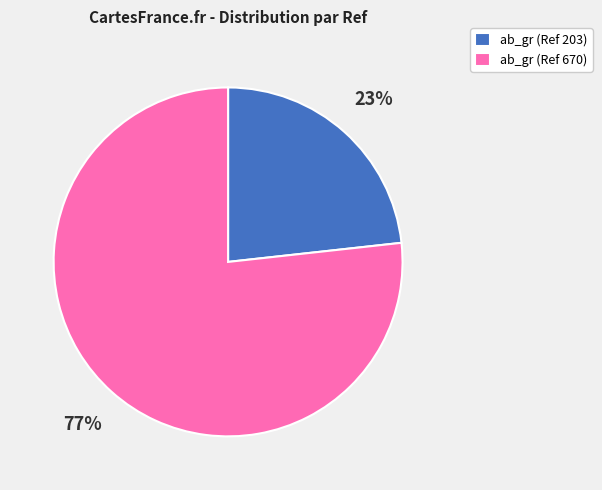

Do ab_gr (Ref 203) and ab_gr (Ref 670) together represent more than half of the pie?

Yes